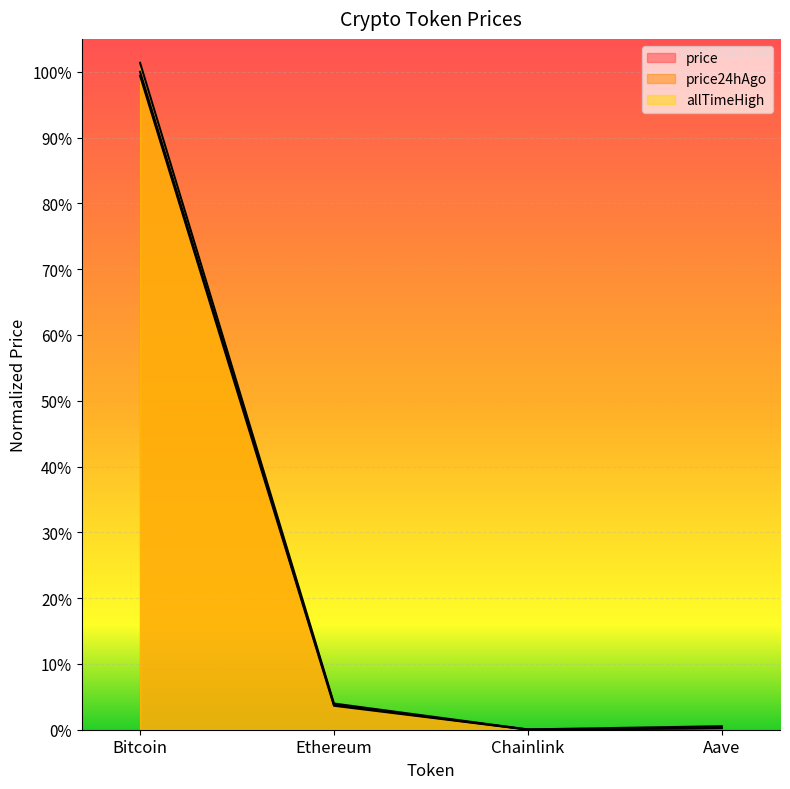

What is the average value of the allTimeHigh series?

0.3